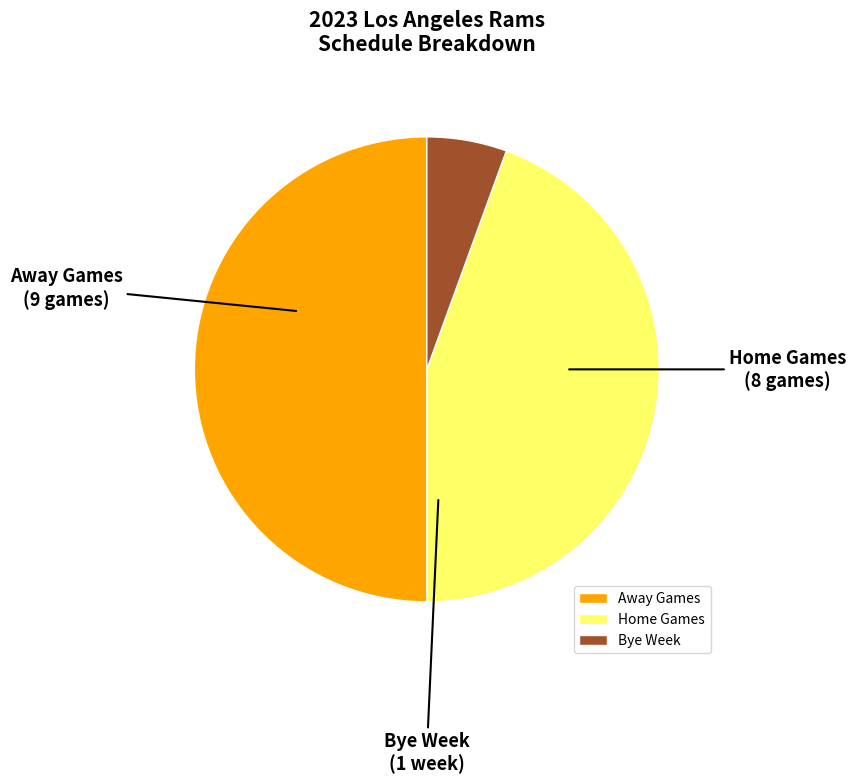

The Bye Week slice represents 6% of the pie. True or false?

True